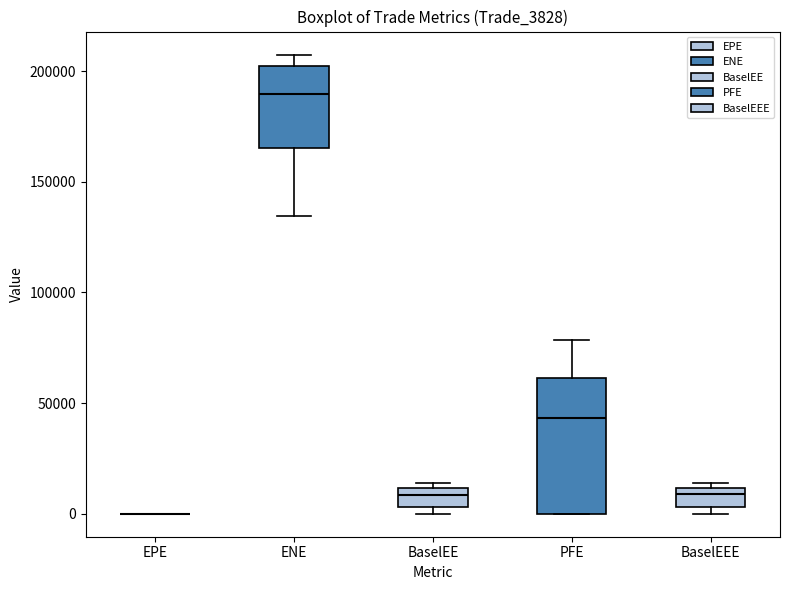

Reading left to right, transcribe this box plot: for each box, give where its median line is, the range the box spans, and where its two whiskers end, as read against the y-axis. The values are not printed on the chart, so give them approximately, as read against the axis.

EPE: box collapsed to a line at 0, whiskers 0 to 0
ENE: median 190000, box 165000 to 200000, whiskers 135000 to 205000
BaselEE: median 10000 (just below the box's upper edge), box 5000 to 10000, whiskers 0 to 15000
PFE: median 45000, box 0 to 60000, whiskers 0 to 80000
BaselEEE: median 10000 (just below the box's upper edge), box 5000 to 10000, whiskers 0 to 15000